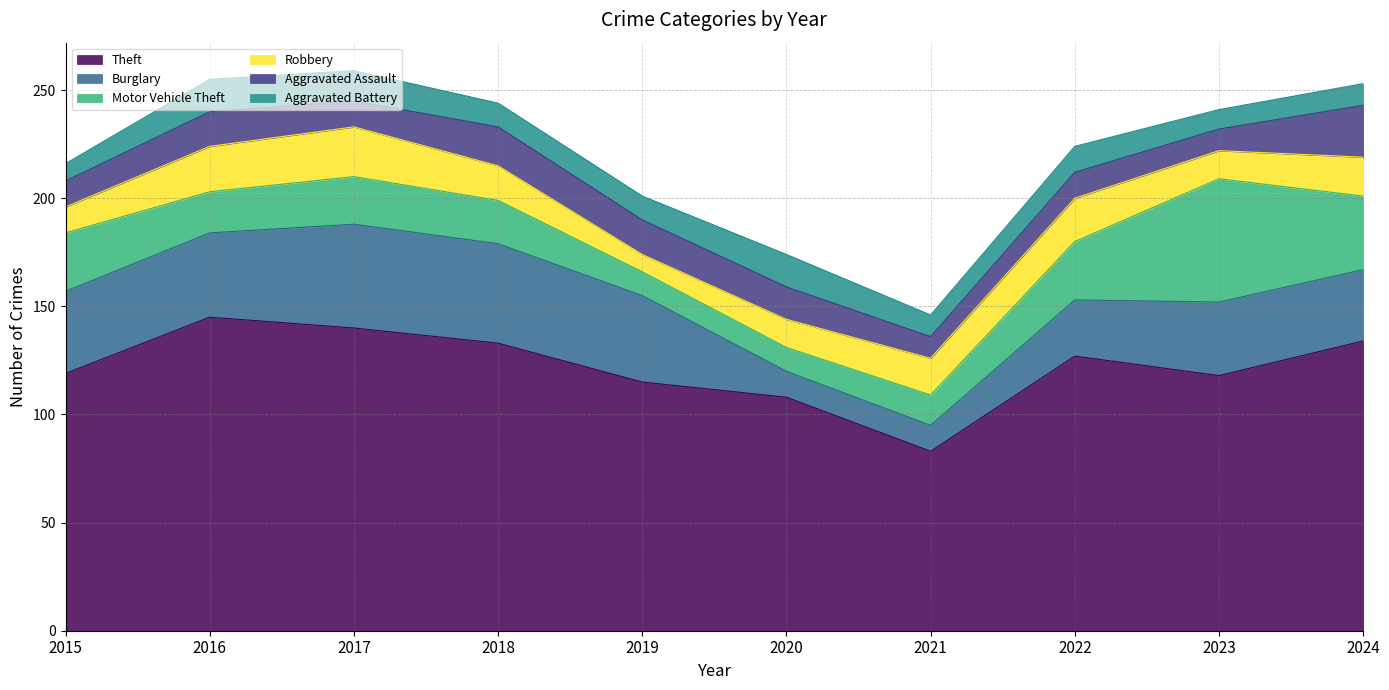

Which series has the largest total across all categories?

Theft